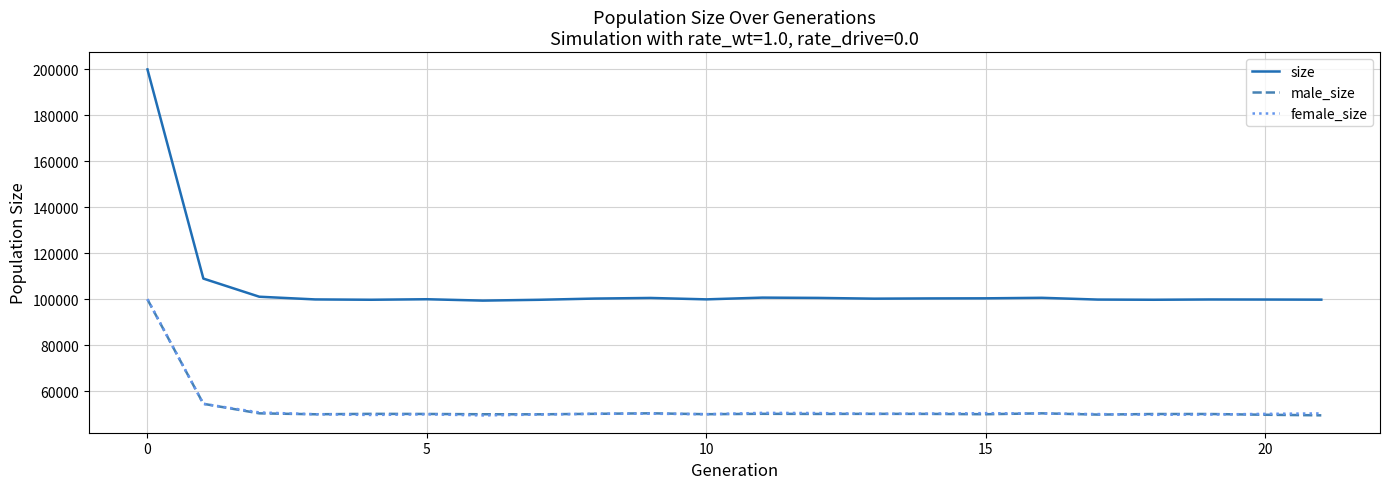

Does the chart have visible grid lines?

Yes